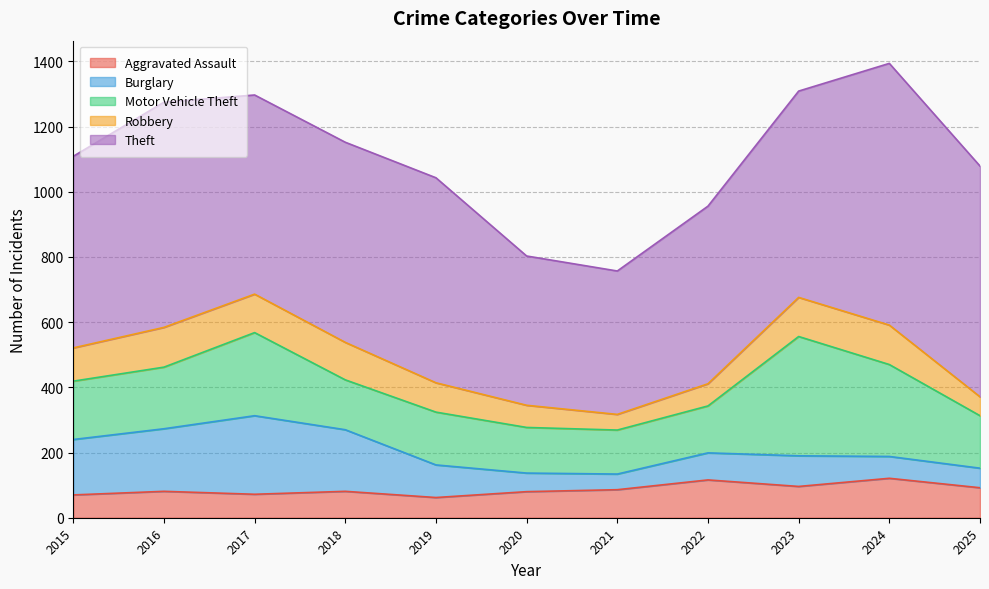

At which category is the sum across all series the highest?

2024